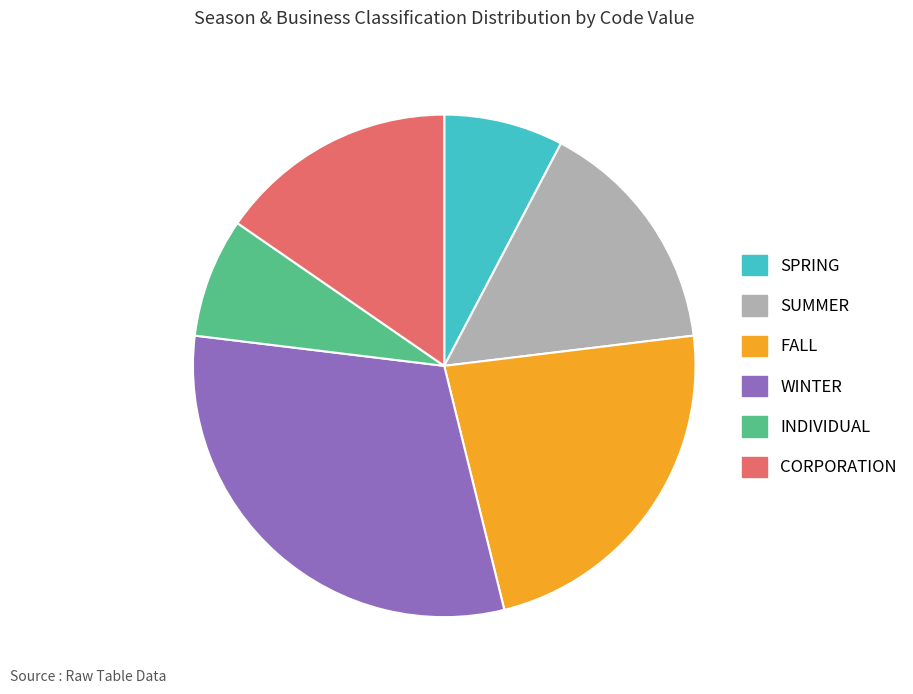

Do SPRING and INDIVIDUAL together represent more than half of the pie?

No